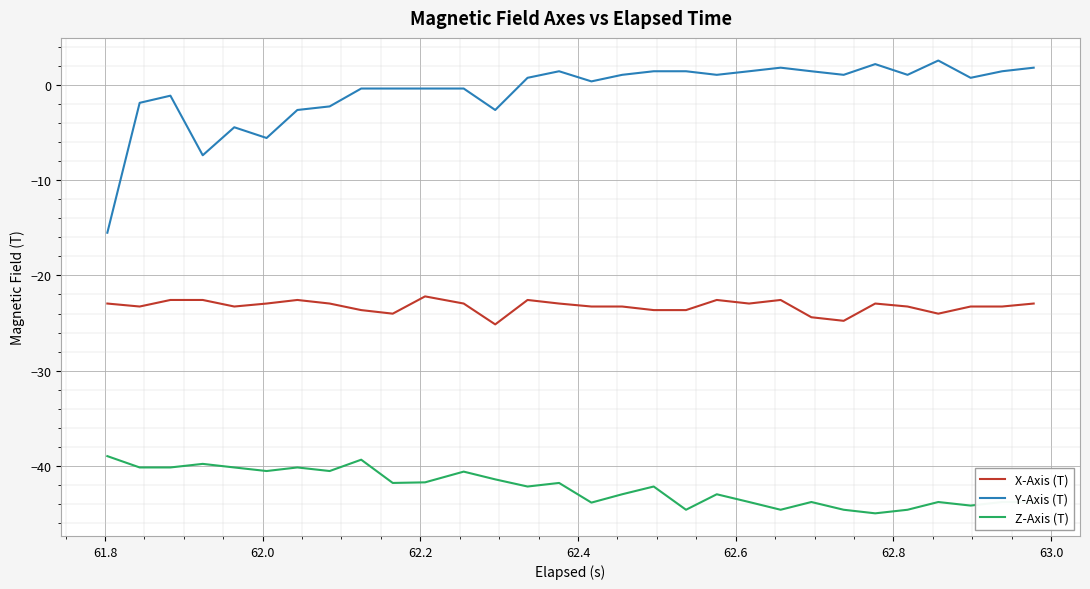

How many lines are shown in the chart?

3